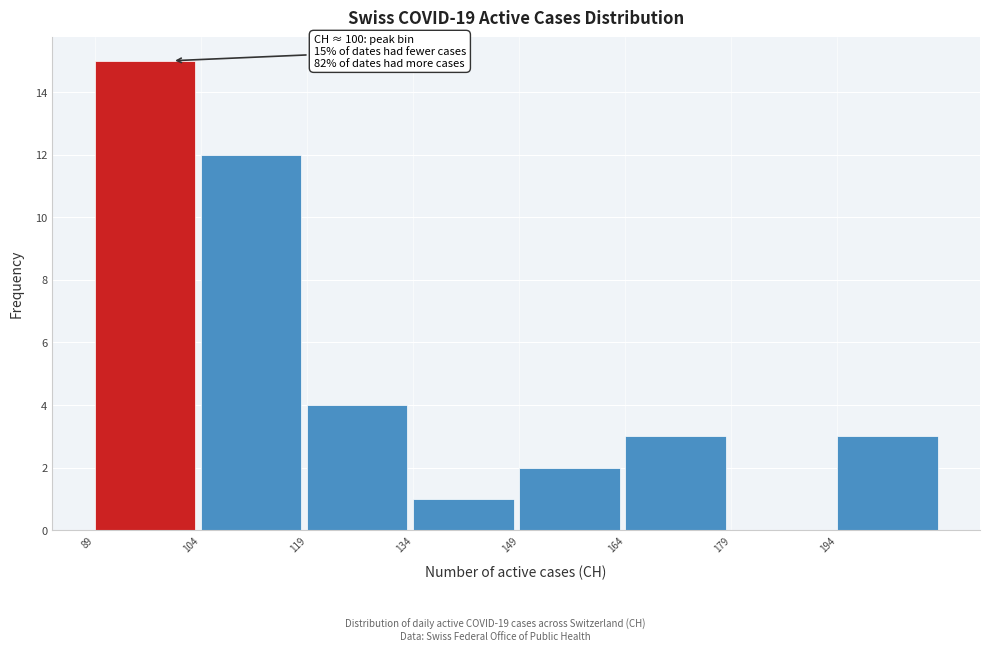

Over which range of the x-axis is the bar tallest?

89 to 104